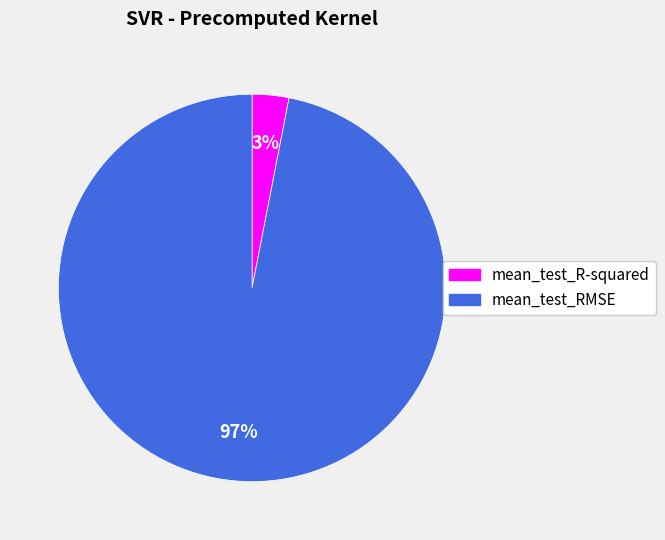

Which category accounts for the majority?

mean_test_RMSE